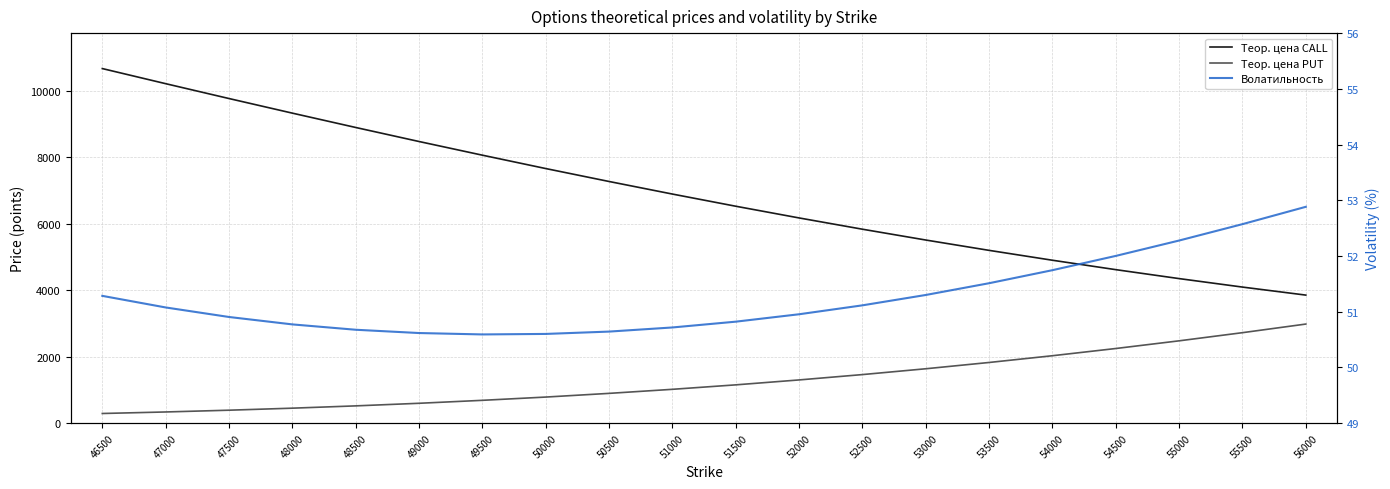

How many lines are shown in the chart?

3